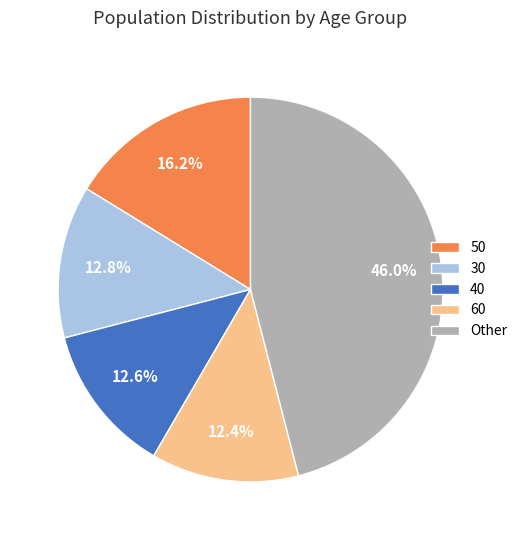

Is there a majority slice in this chart?

No